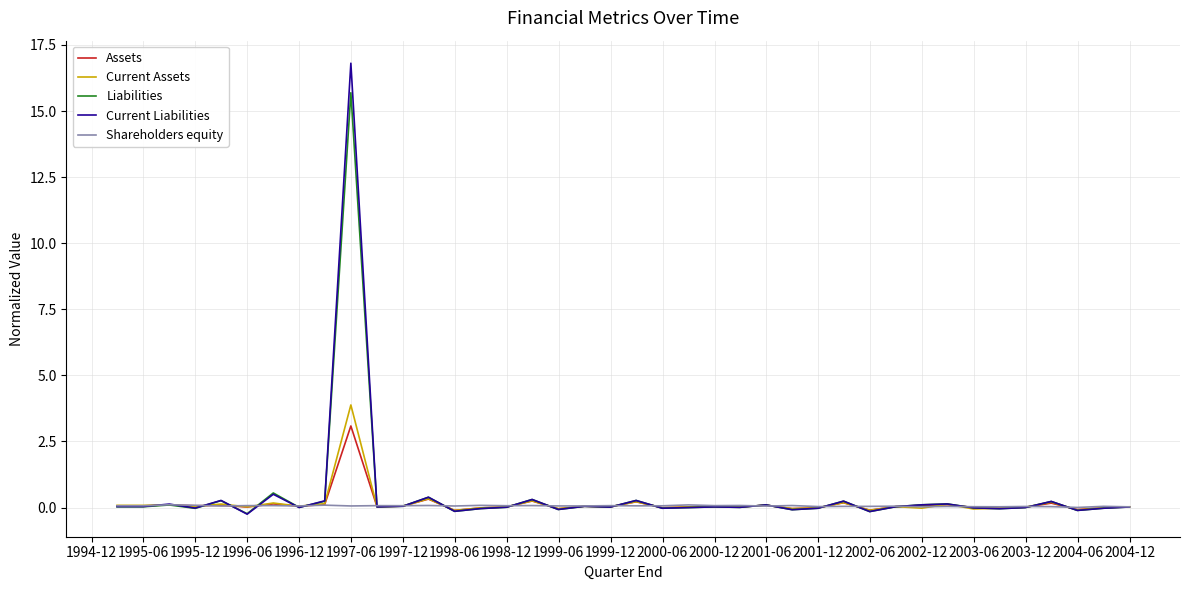

List the series in order of their peak value, lowest first.

Shareholders equity, Assets, Current Assets, Liabilities, Current Liabilities